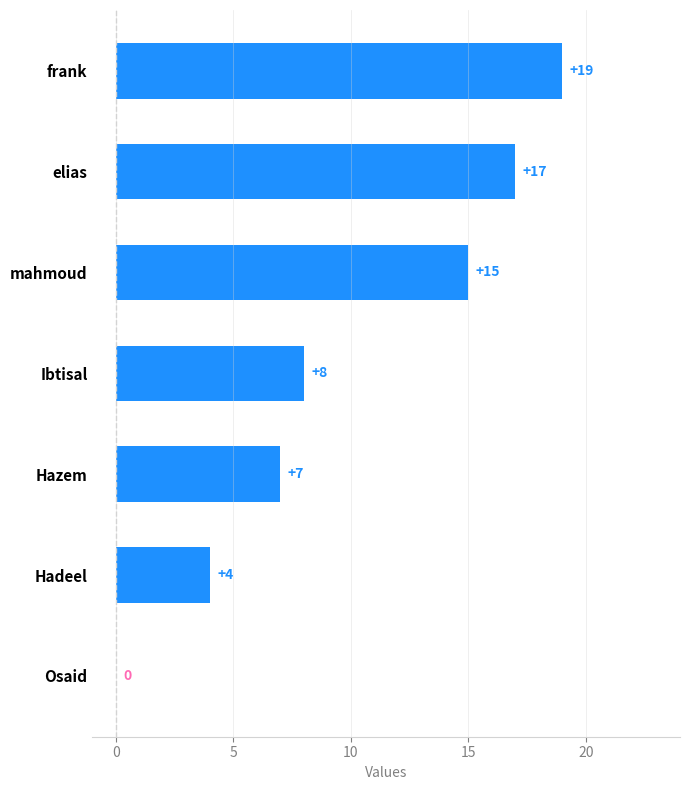

What value does the data have at elias?

17